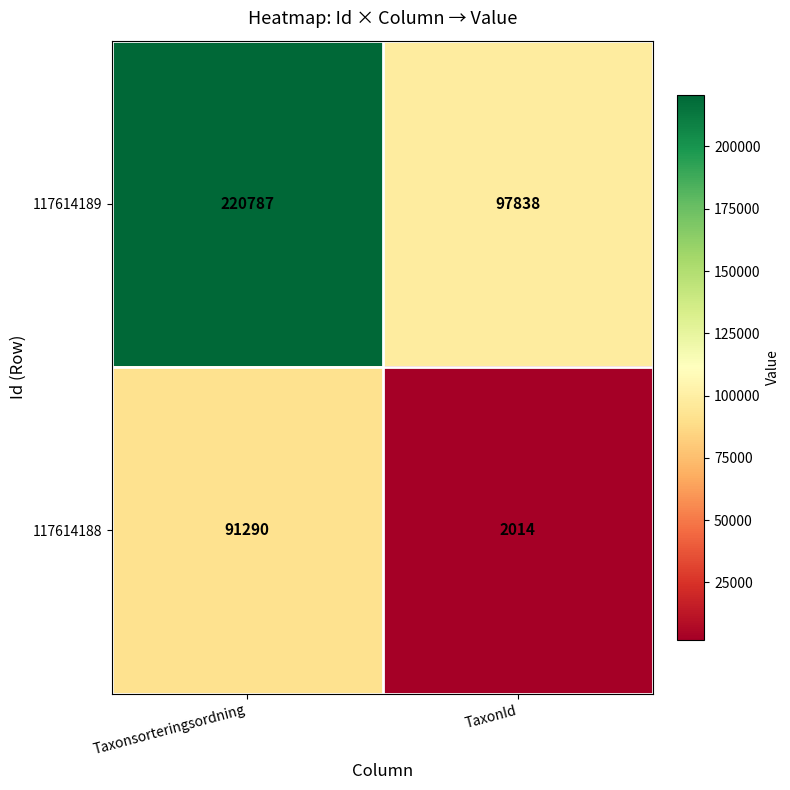

Reading left to right, list all the values displayed in this chart.

117614189: Taxonsorteringsordning=220787	TaxonId=97838
117614188: Taxonsorteringsordning=91290	TaxonId=2014